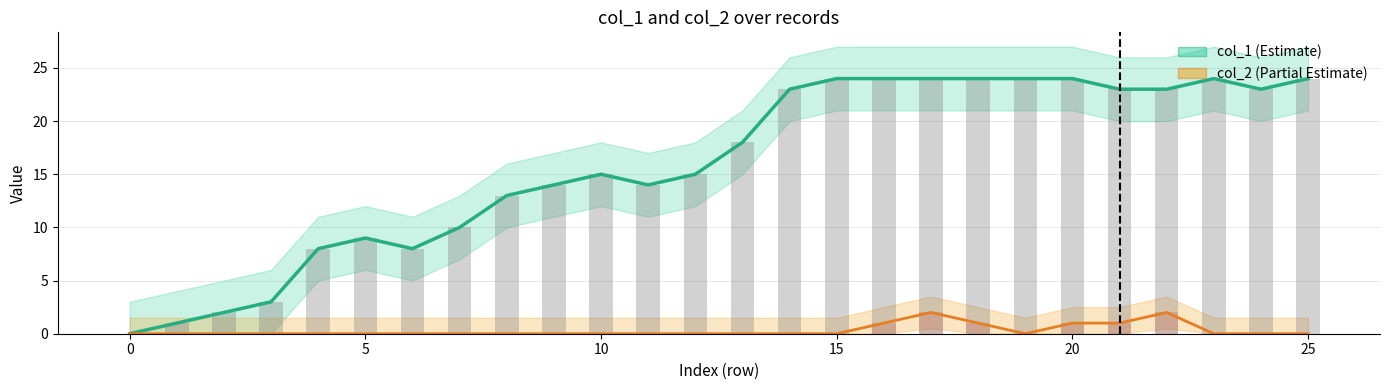

Between 11 and 21, which series saw the biggest shift?

col_1 (Estimate)